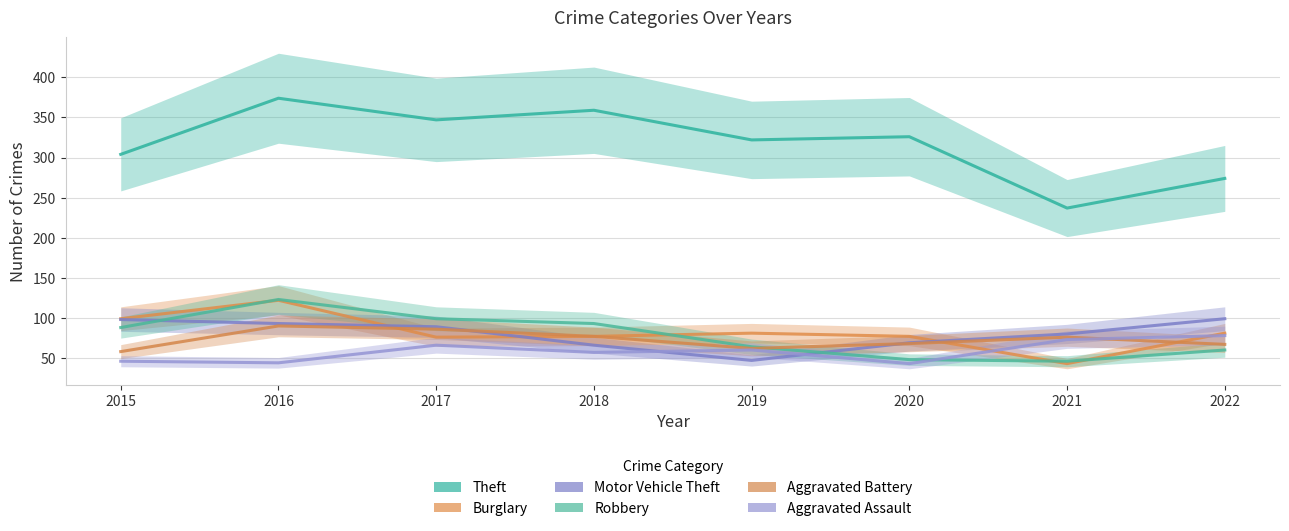

What is the lowest value of the Aggravated Battery series?

58